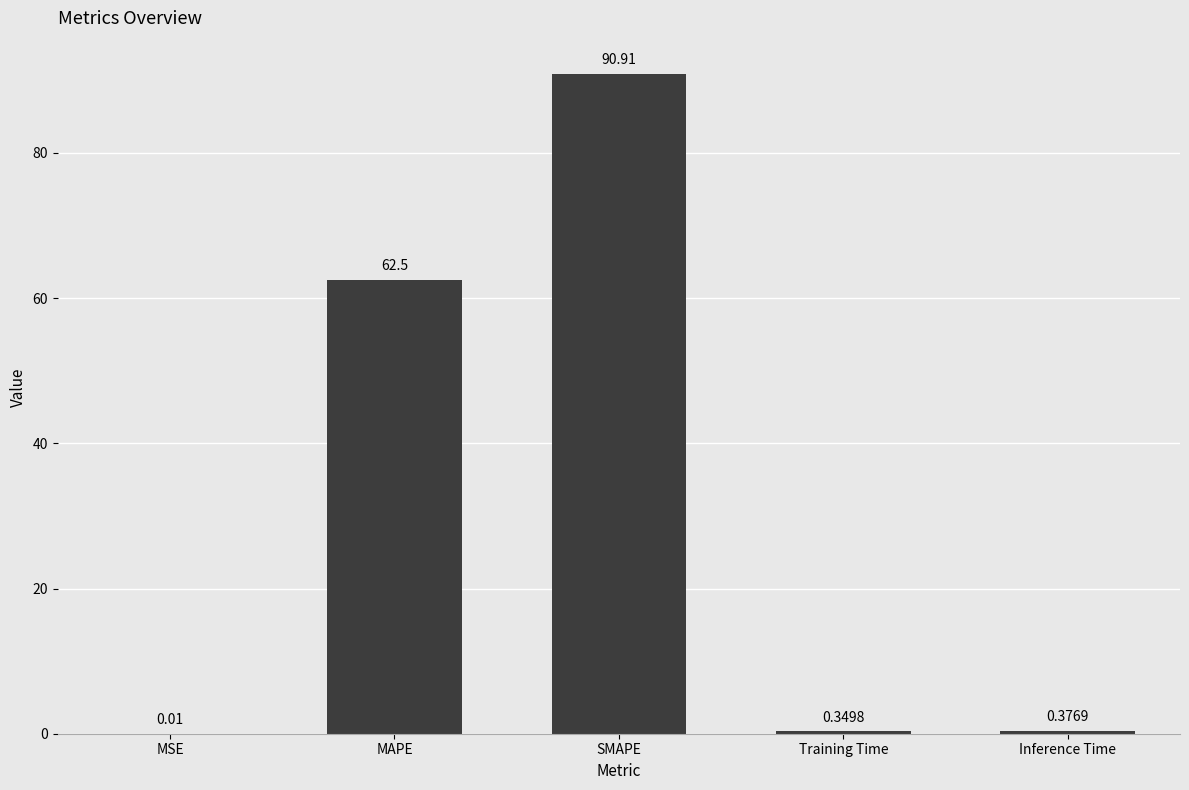

Which label corresponds to the largest value in the chart?

SMAPE